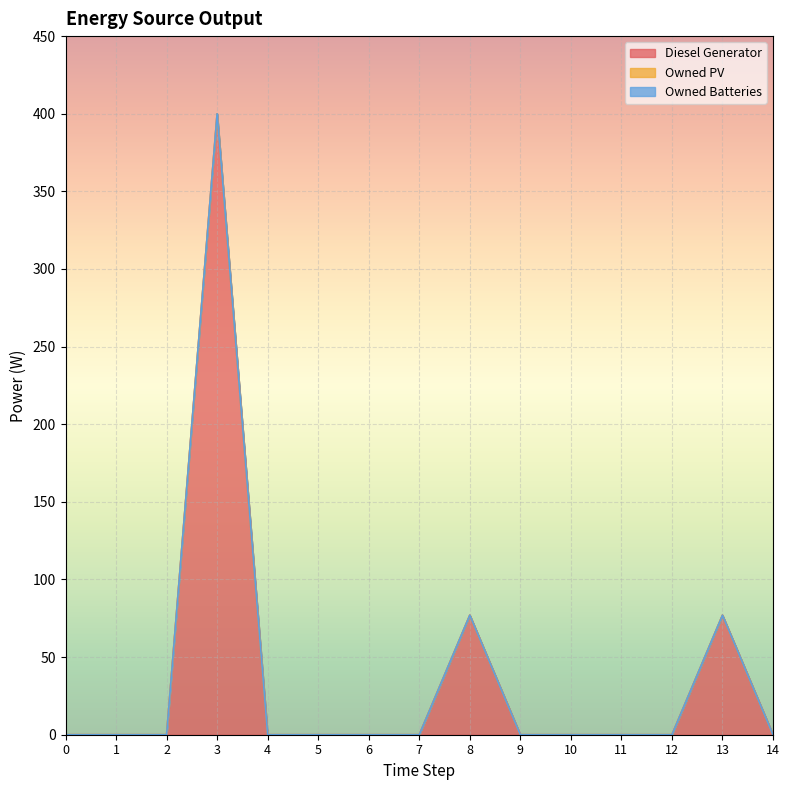

Does the chart display data point markers on the line(s)?

No